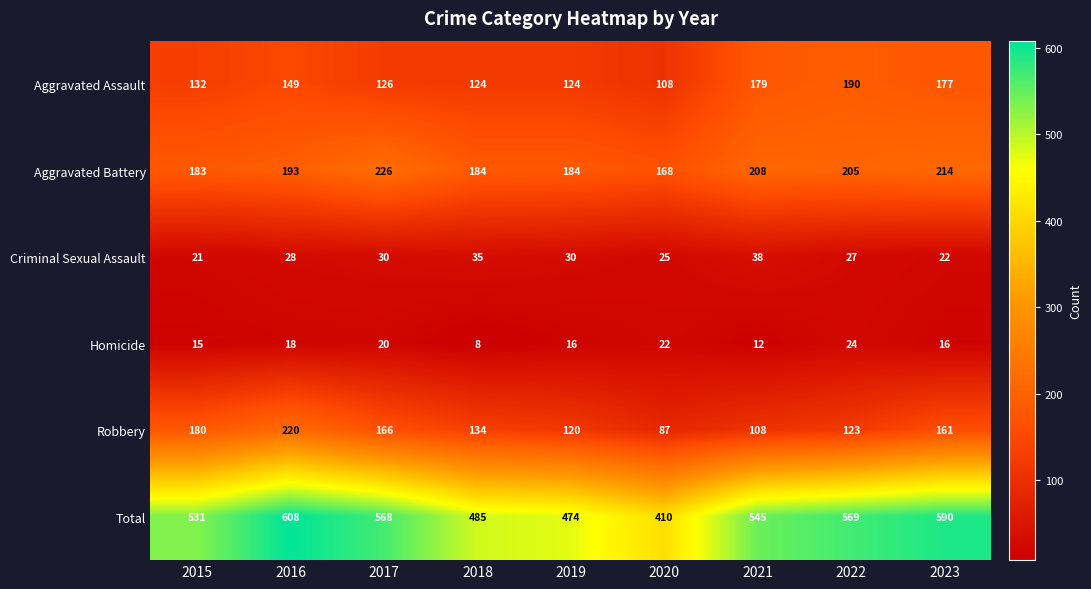

What is the sum of all Total values?

4780